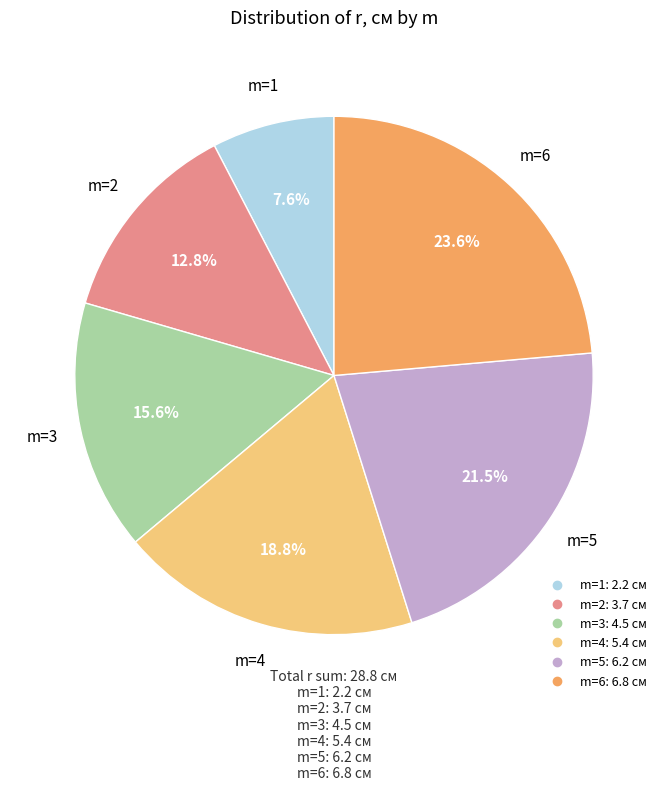

How many segments does this pie chart have?

6